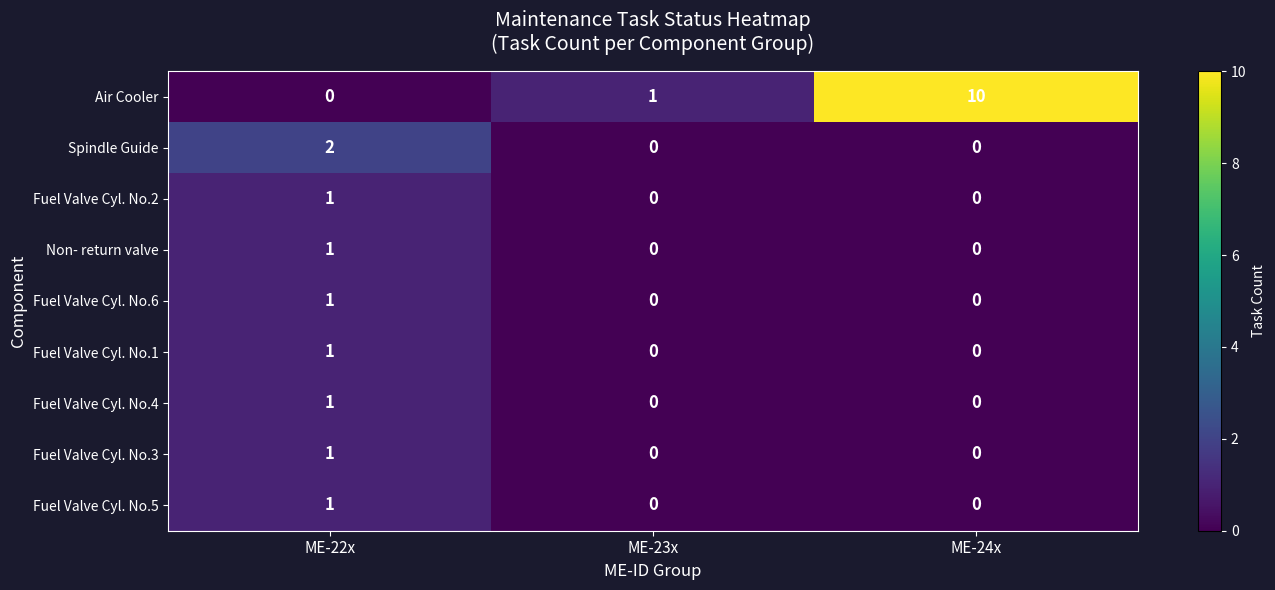

Which series has the largest total across all categories?

Air Cooler